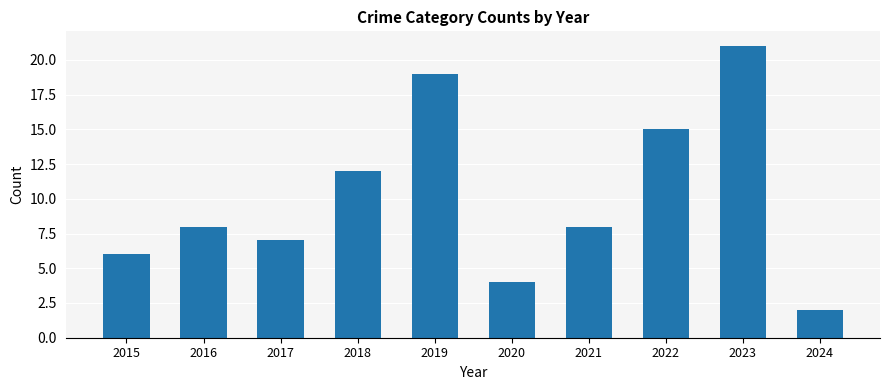

What is the sum of all values?

102